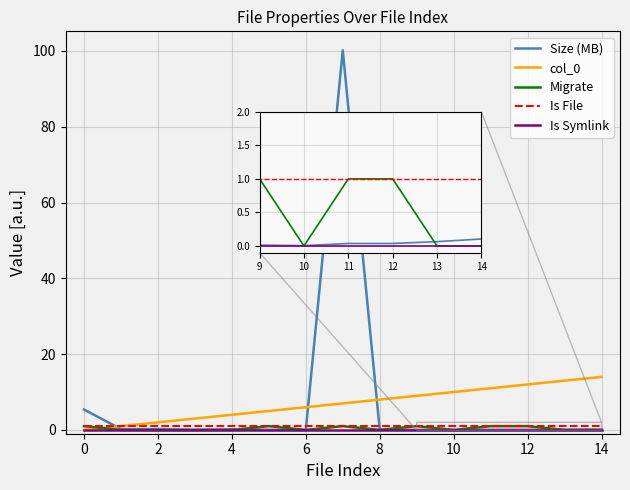

What is the maximum value shown in the chart?

100.2